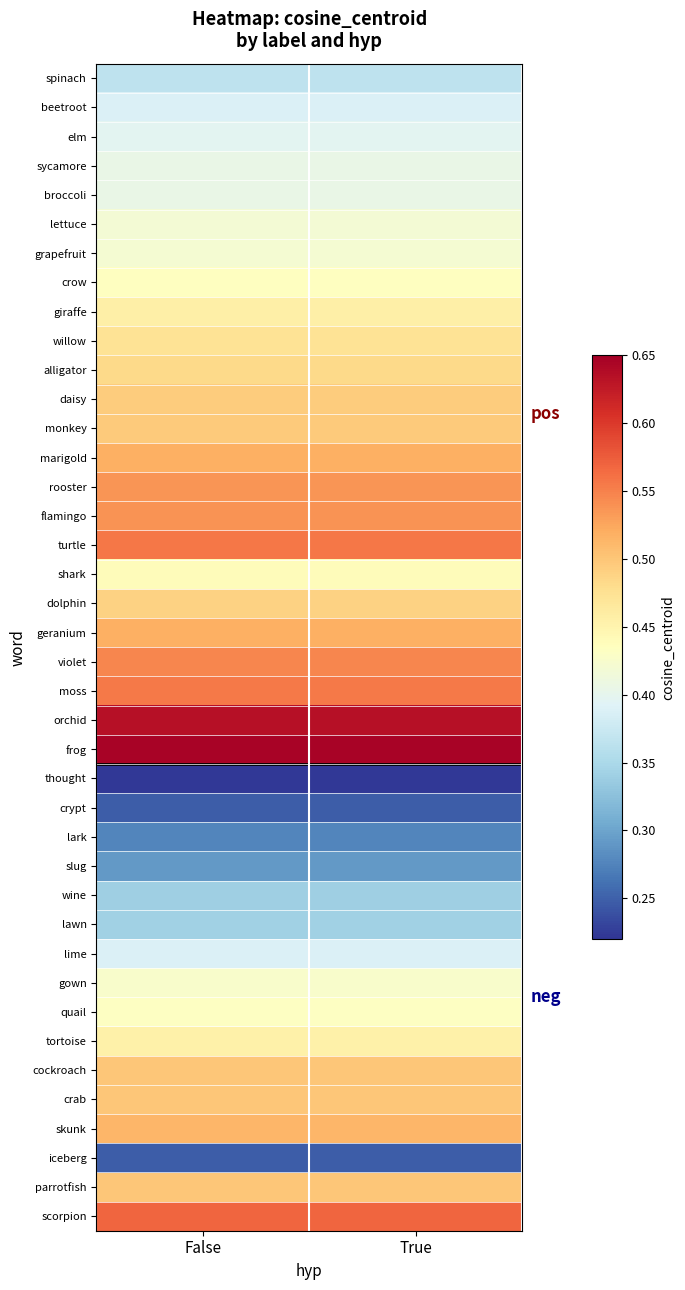

What is the maximum value shown in the chart?

0.6